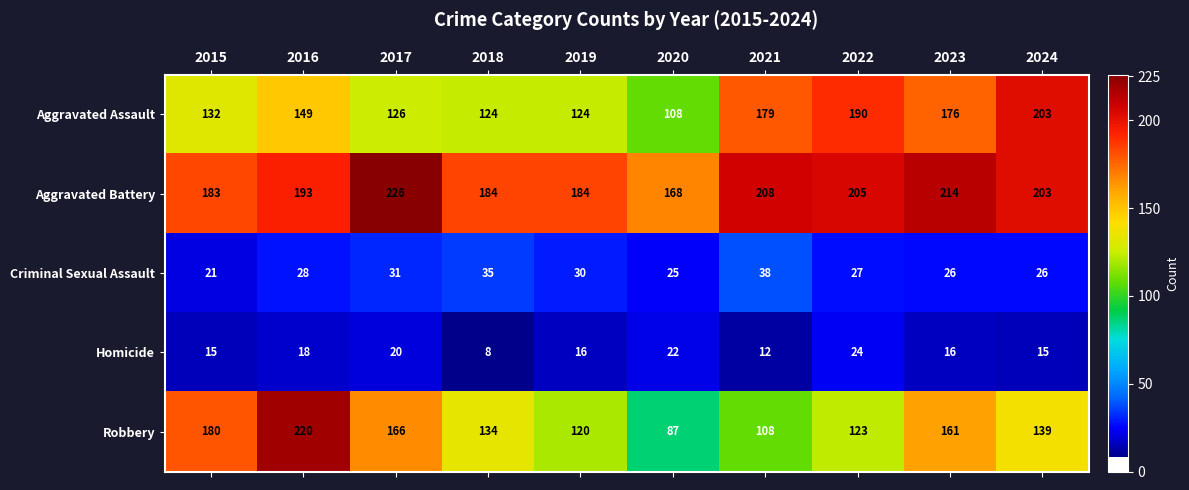

What is the sum of the Robbery values at 2018 and 2021?

242